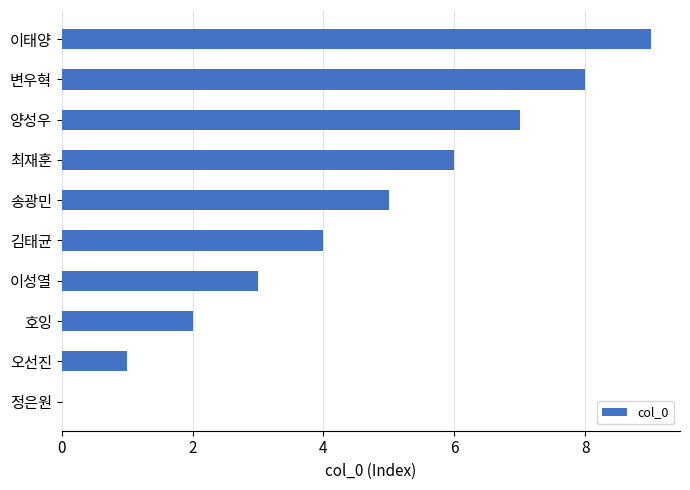

What is the change in value from 오선진 to 호잉?

+1